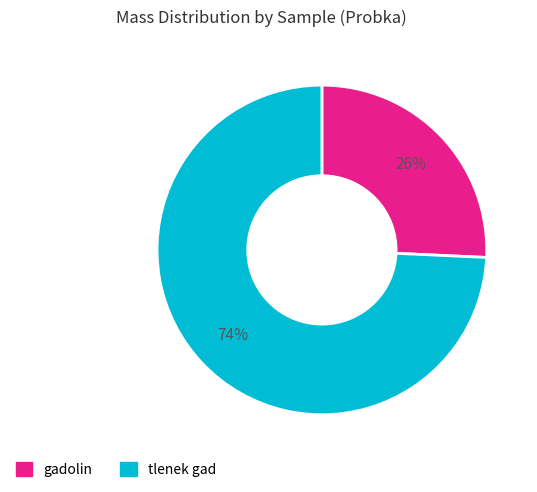

To the nearest percent, what is the average slice percentage?

50%